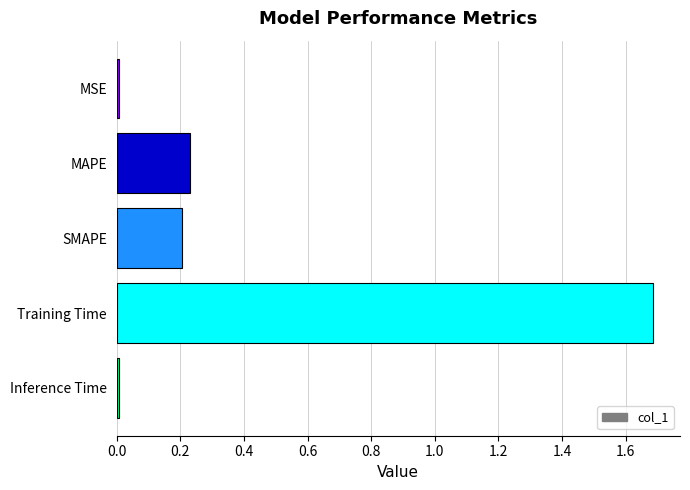

The value at Training Time is 1.7. True or false?

True